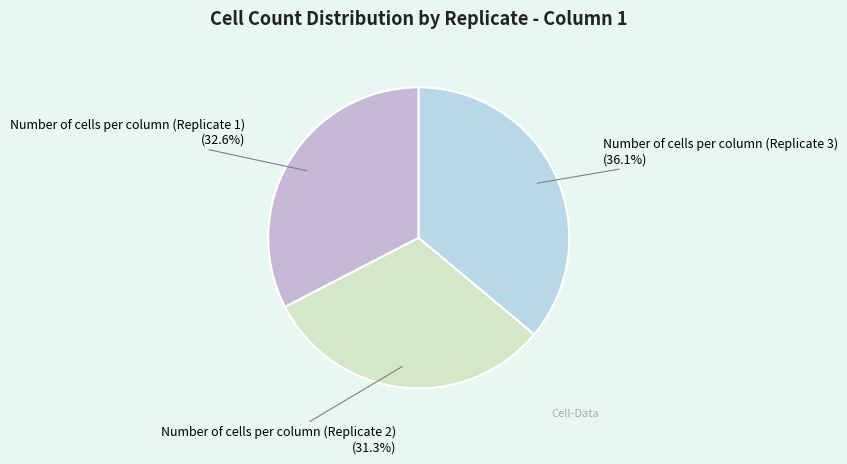

Does any single category account for the majority?

No